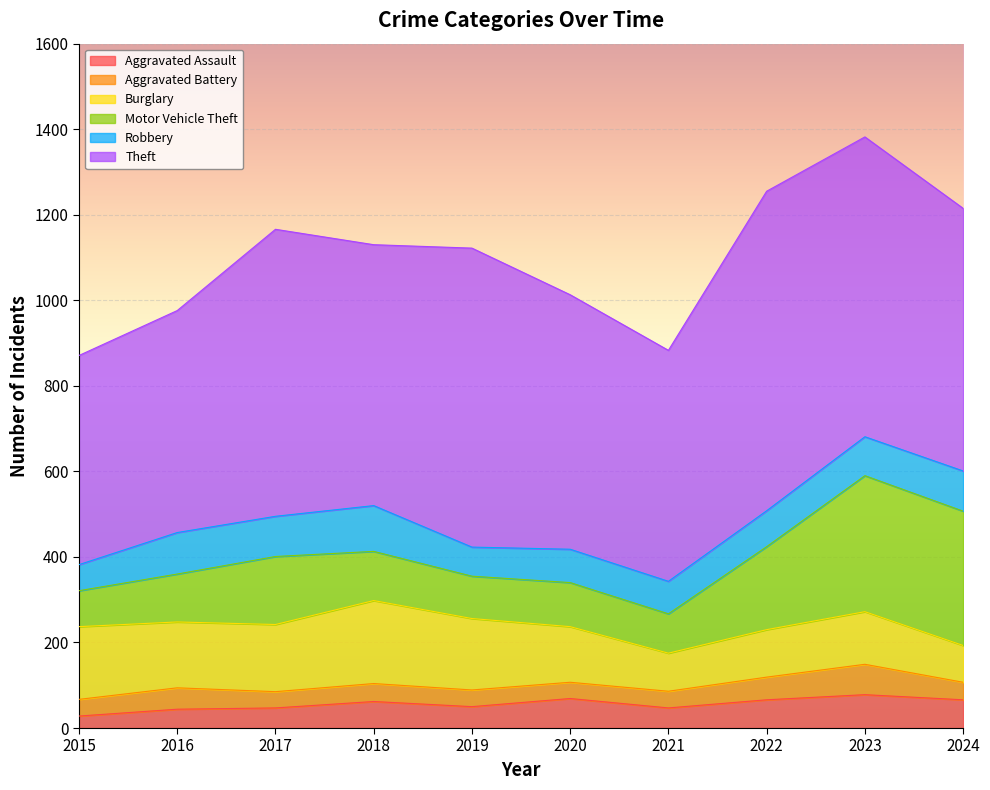

True or false: Robbery and Theft intersect in this chart.

False